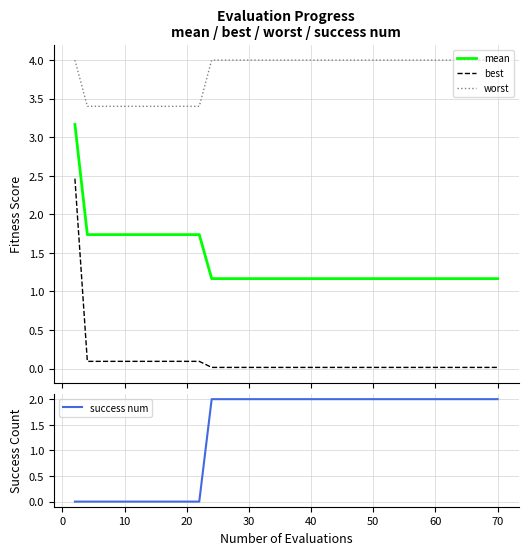

True or false: best and worst intersect in this chart.

False